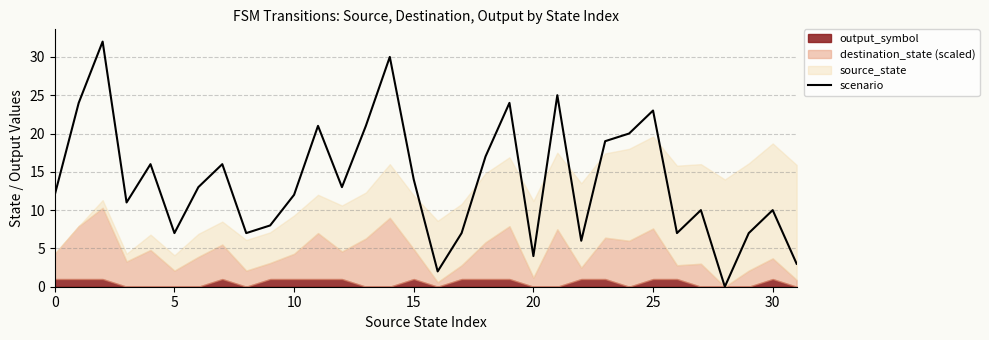

Reading left to right, what are all the values shown in this chart?

12	24	32	11	16	7	13	16	7	8	12	21	13	21	30	14	2	7	17	24	4	25	6	19	20	23	7	10	0	7	10	3